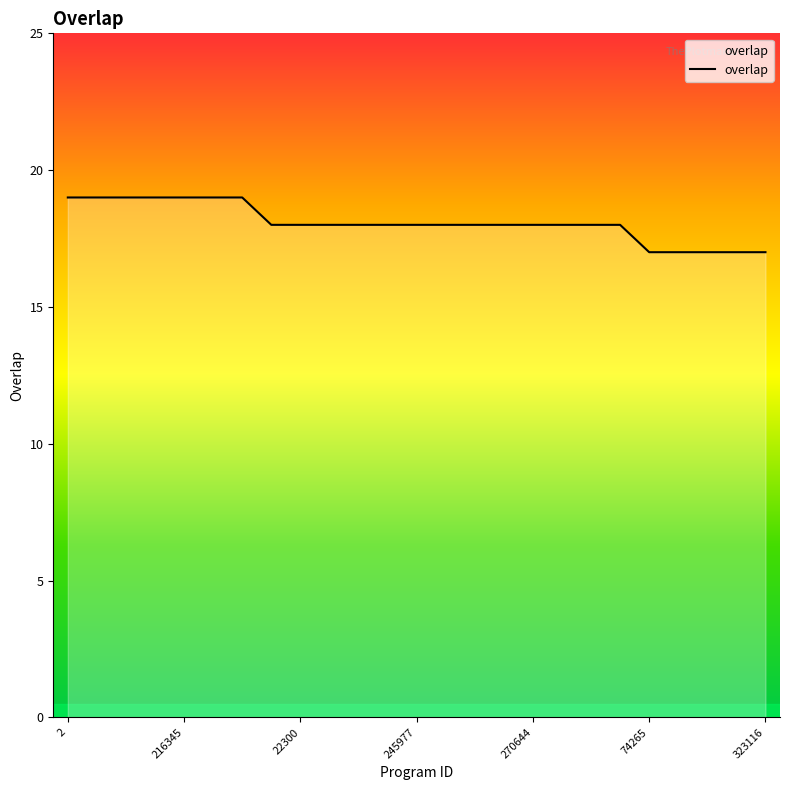

What is the minimum value shown in the chart?

17